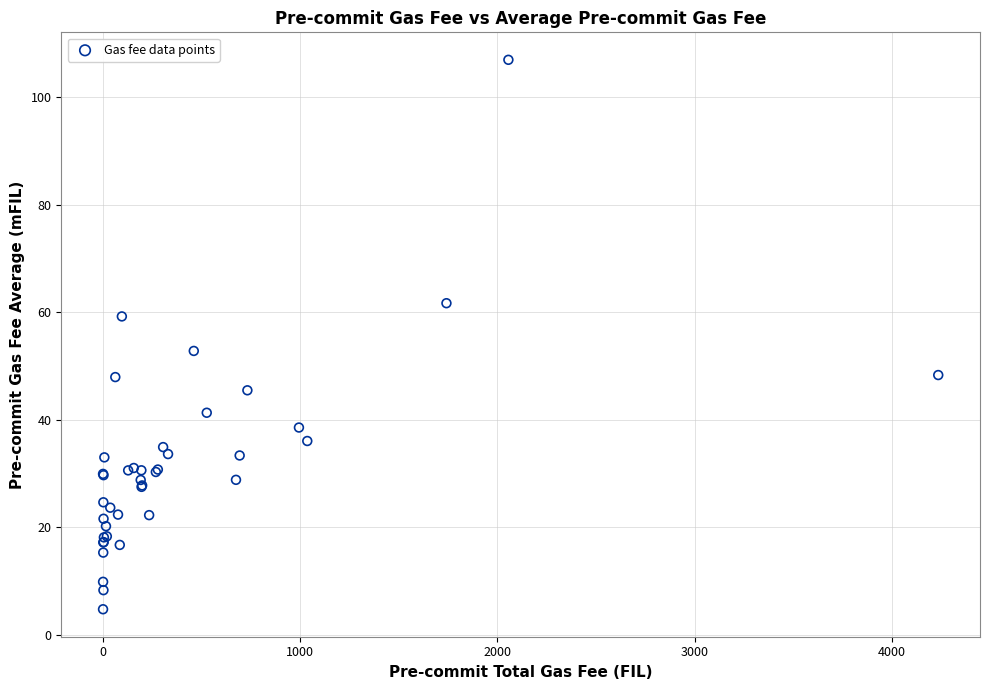

What Y value in the scatter plot is closest to 55?

52.8